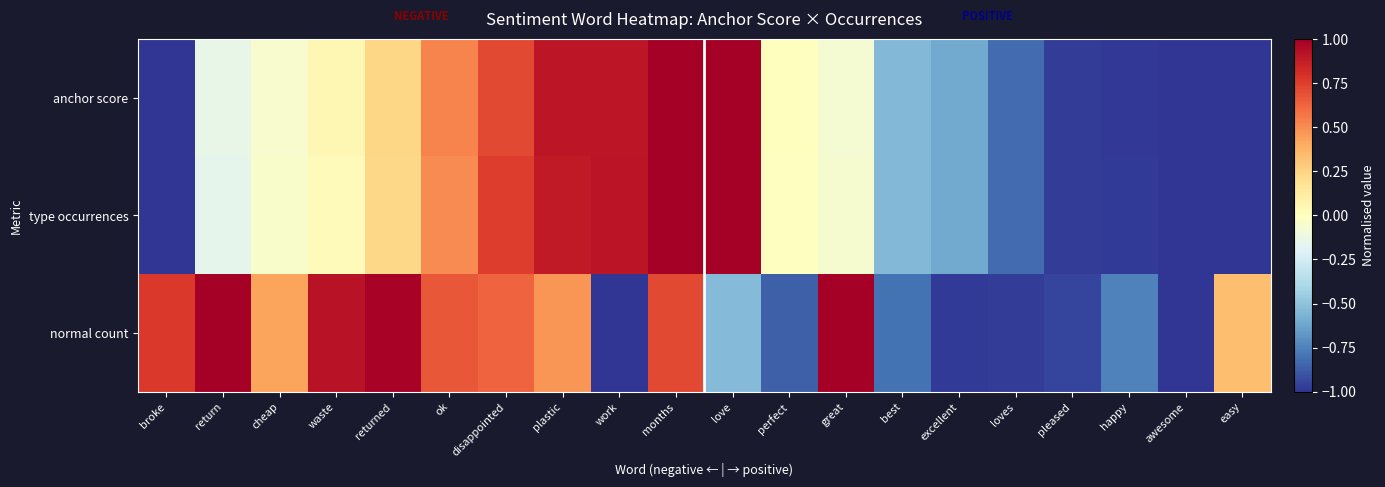

Which series changed the most between love and best?

anchor score